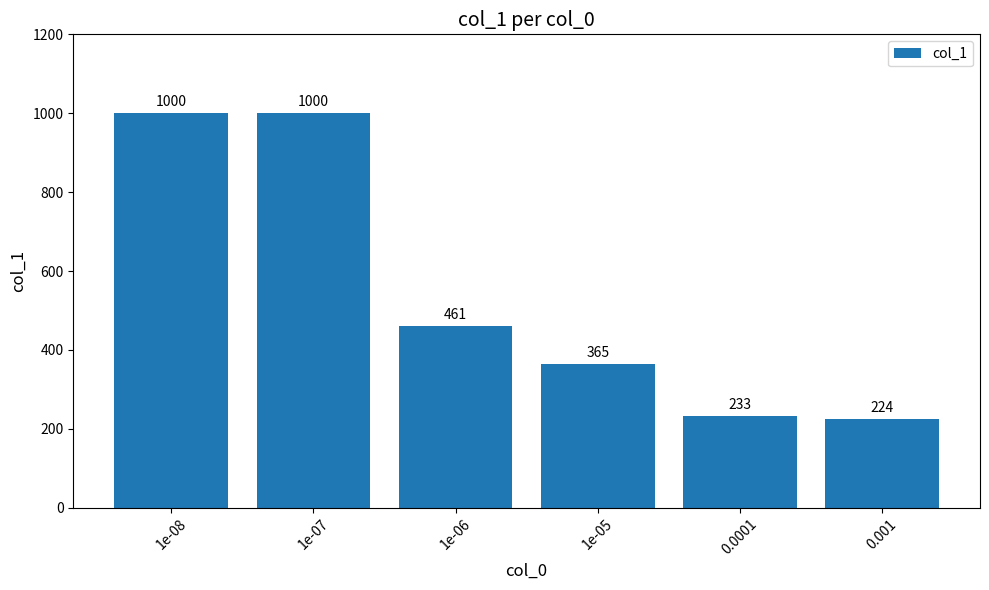

What is the label of the 5th bar from the right?

1e-07